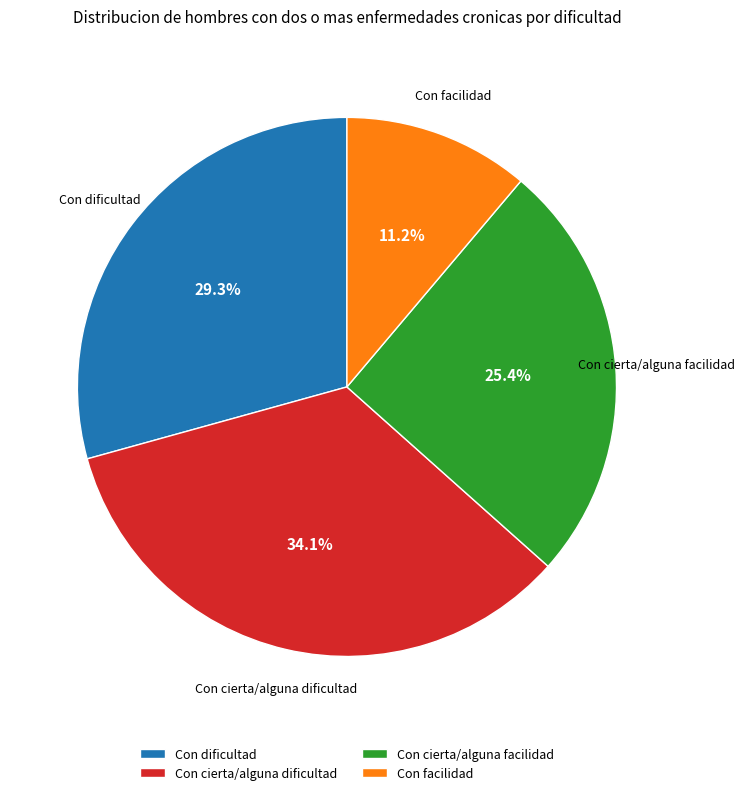

Is the sum of Con cierta/alguna facilidad and Con cierta/alguna dificultad greater than half?

Yes